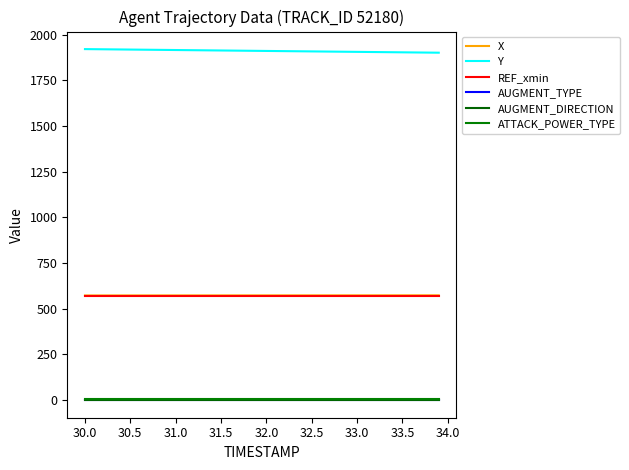

Does the chart have visible grid lines?

No